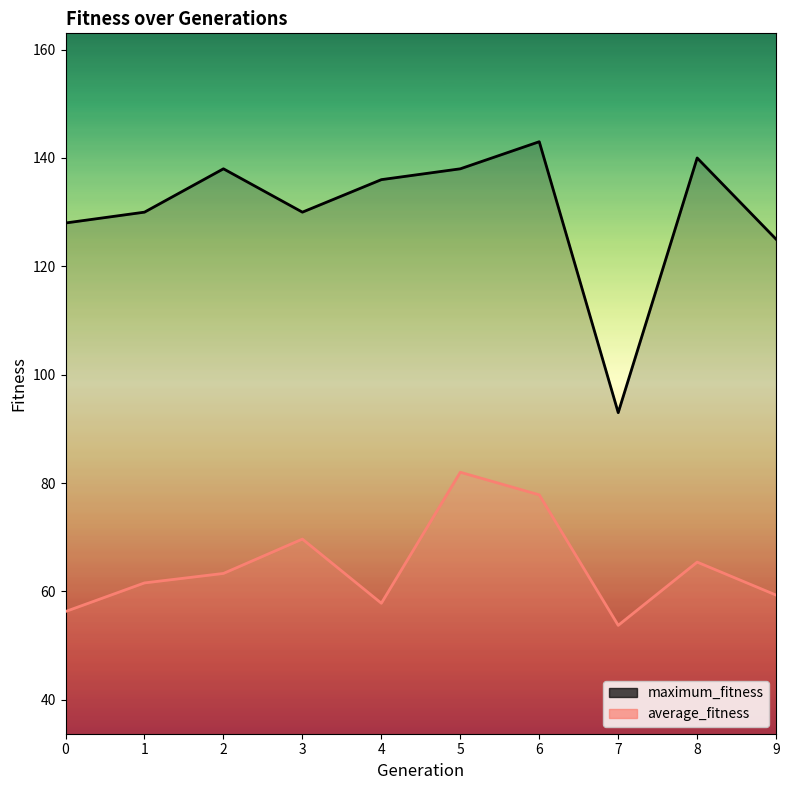

Where does the average_fitness series first go above 63?

2